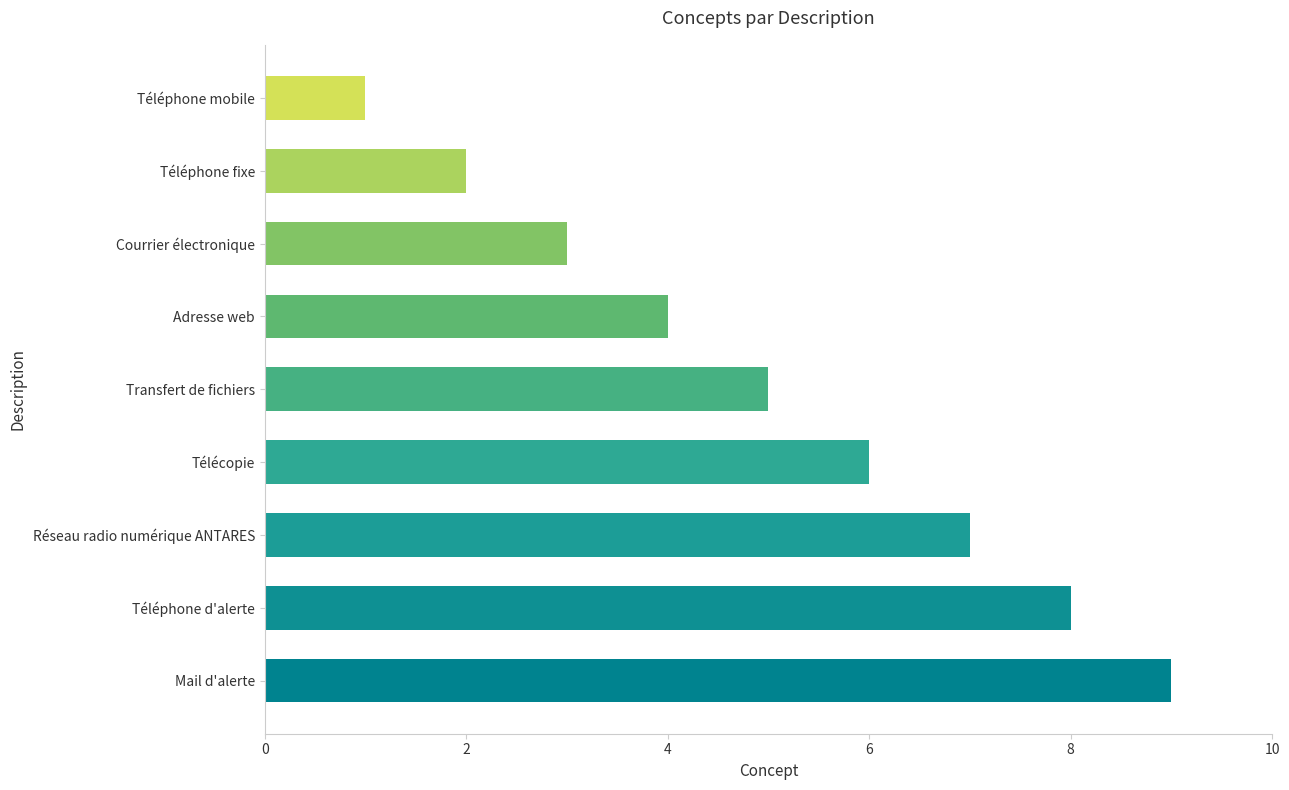

Is it true that the value at Téléphone d'alerte is 8?

True